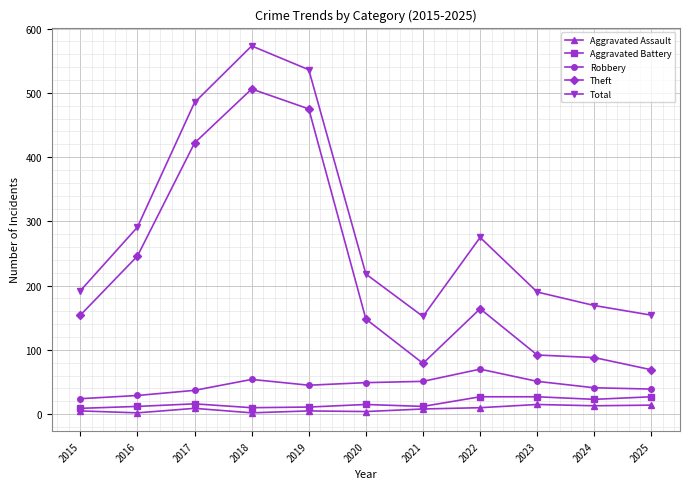

Which series has the largest range (max minus min)?

Theft